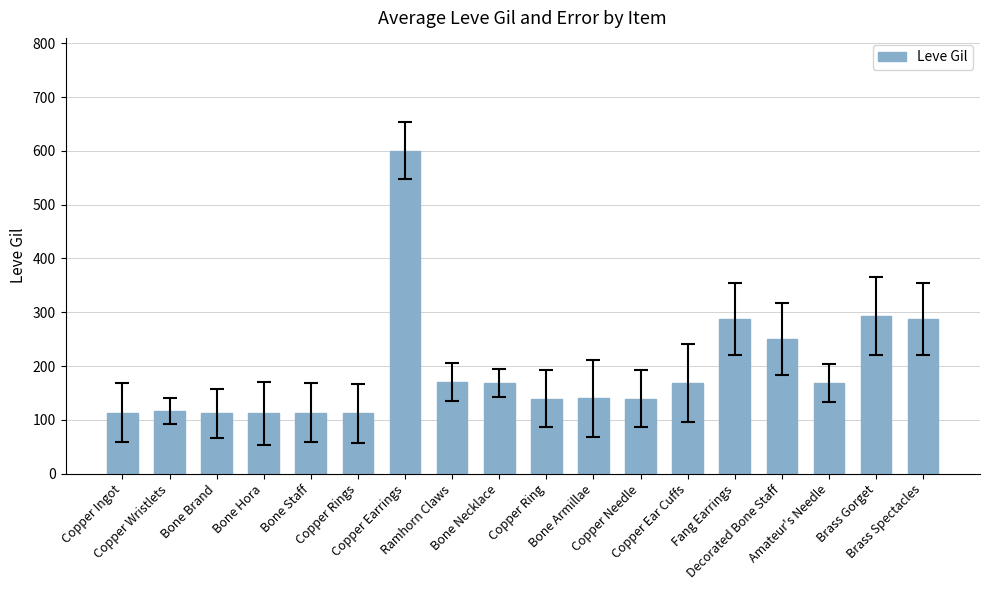

How many bars are there in total?

18